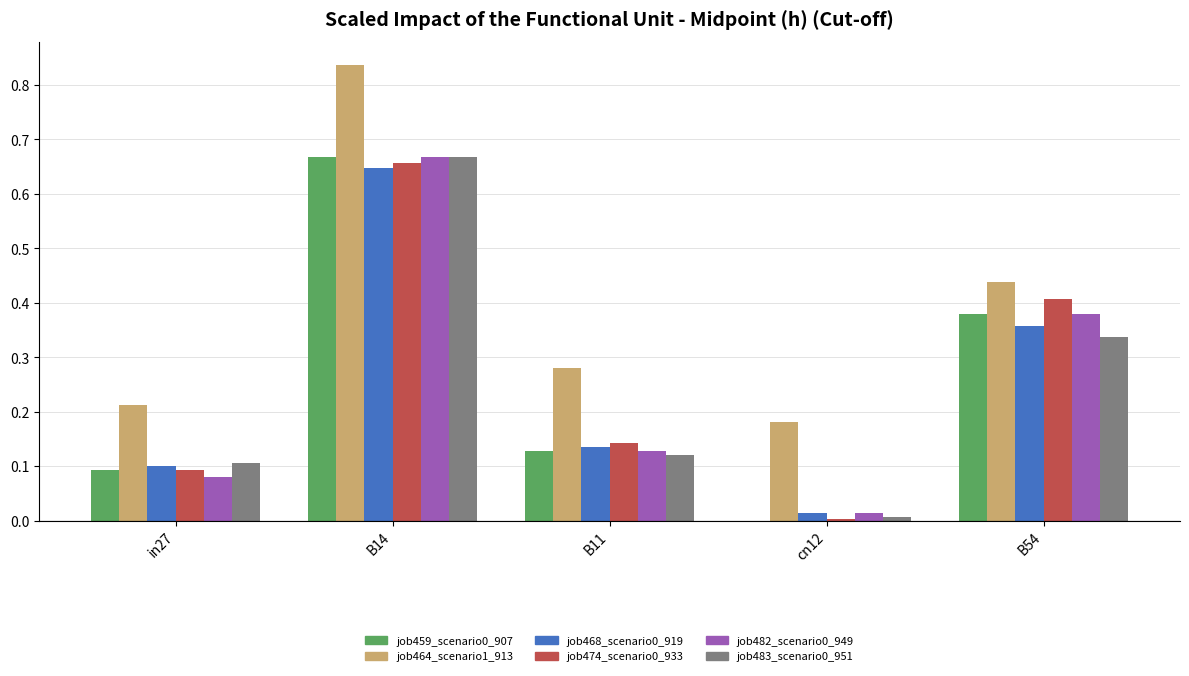

Which series changed the most between B14 and B11?

job464_scenario1_913